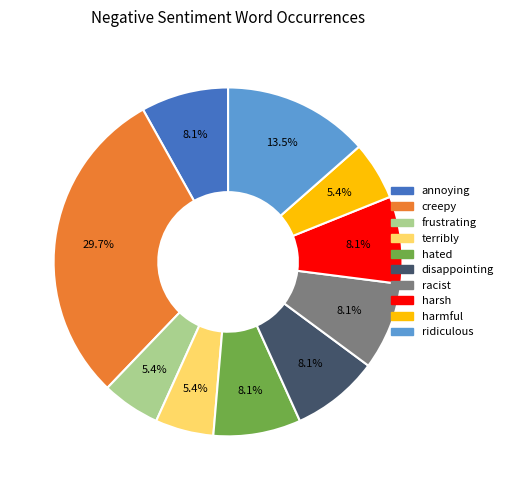

How many segments does this pie chart have?

10